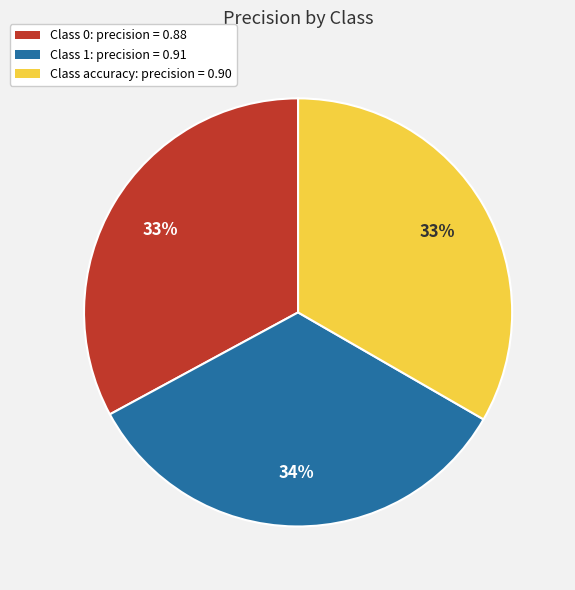

Is there a majority slice in this chart?

No